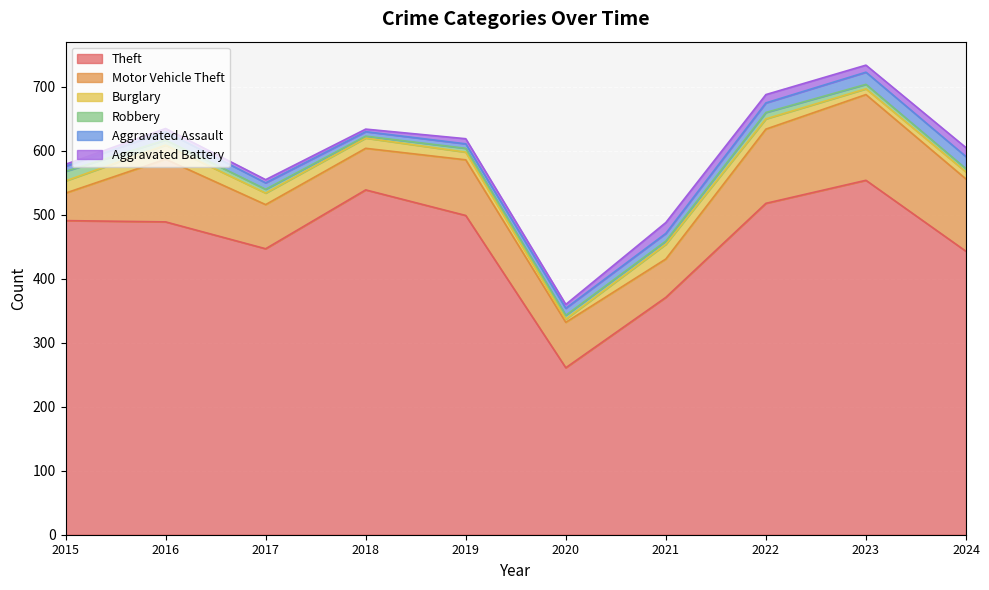

The Motor Vehicle Theft series shows 60 at 2021. True or false?

True